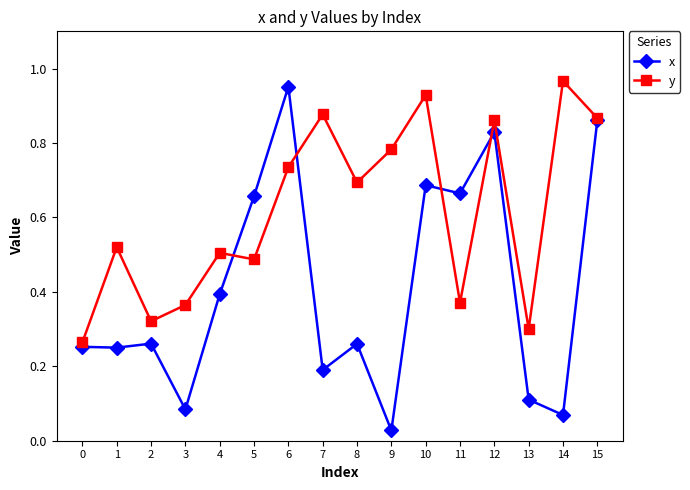

Which series has the largest total across all categories?

y